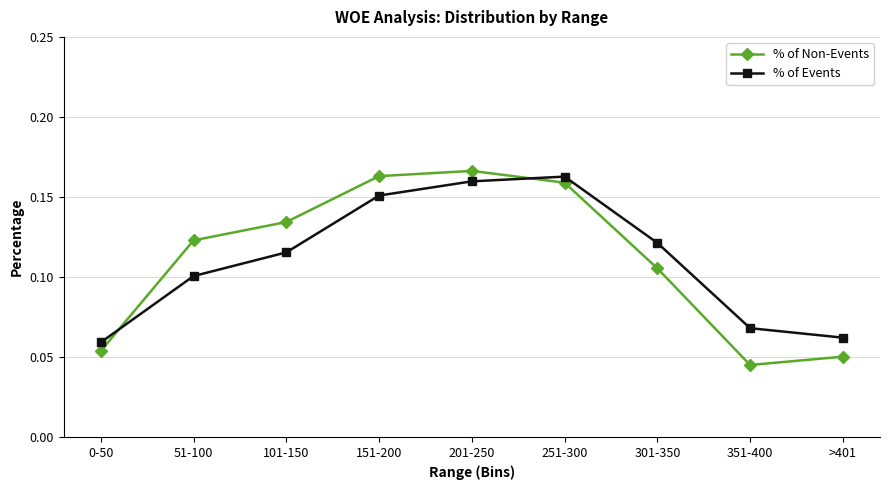

At how many categories does at least one series exceed 0?

9